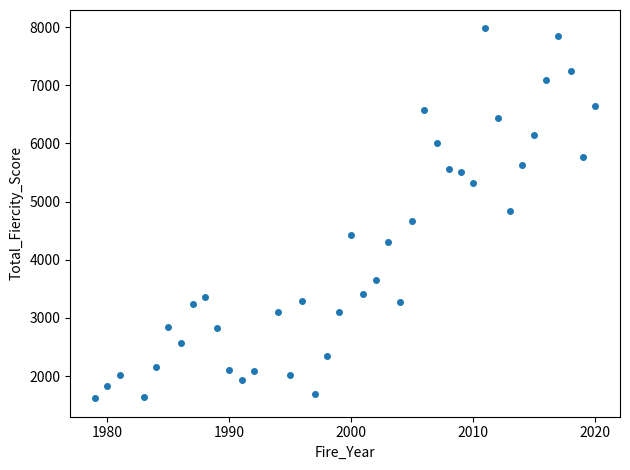

What is the range of Y values (max minus min)?

6357.0